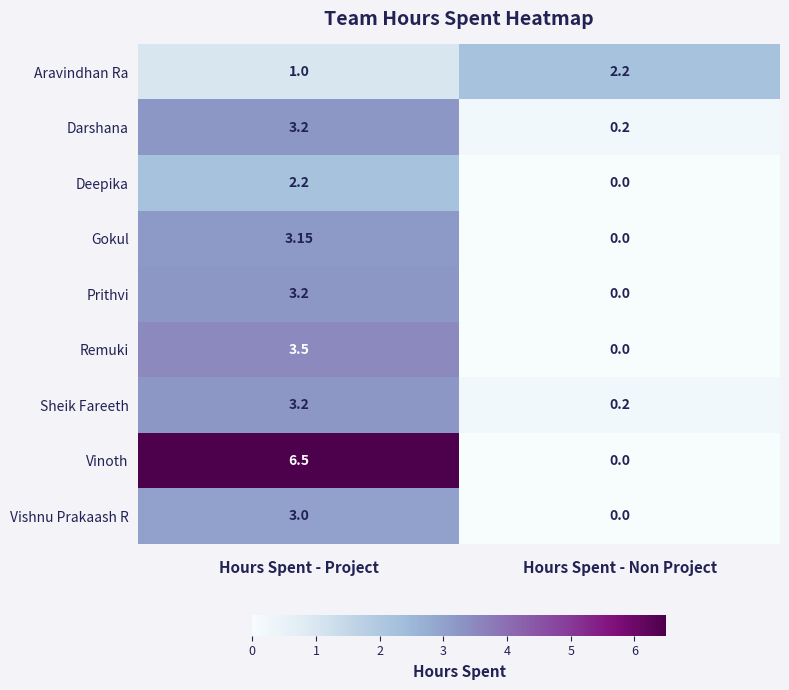

Which label corresponds to the smallest value in the chart?

Hours Spent - Non Project